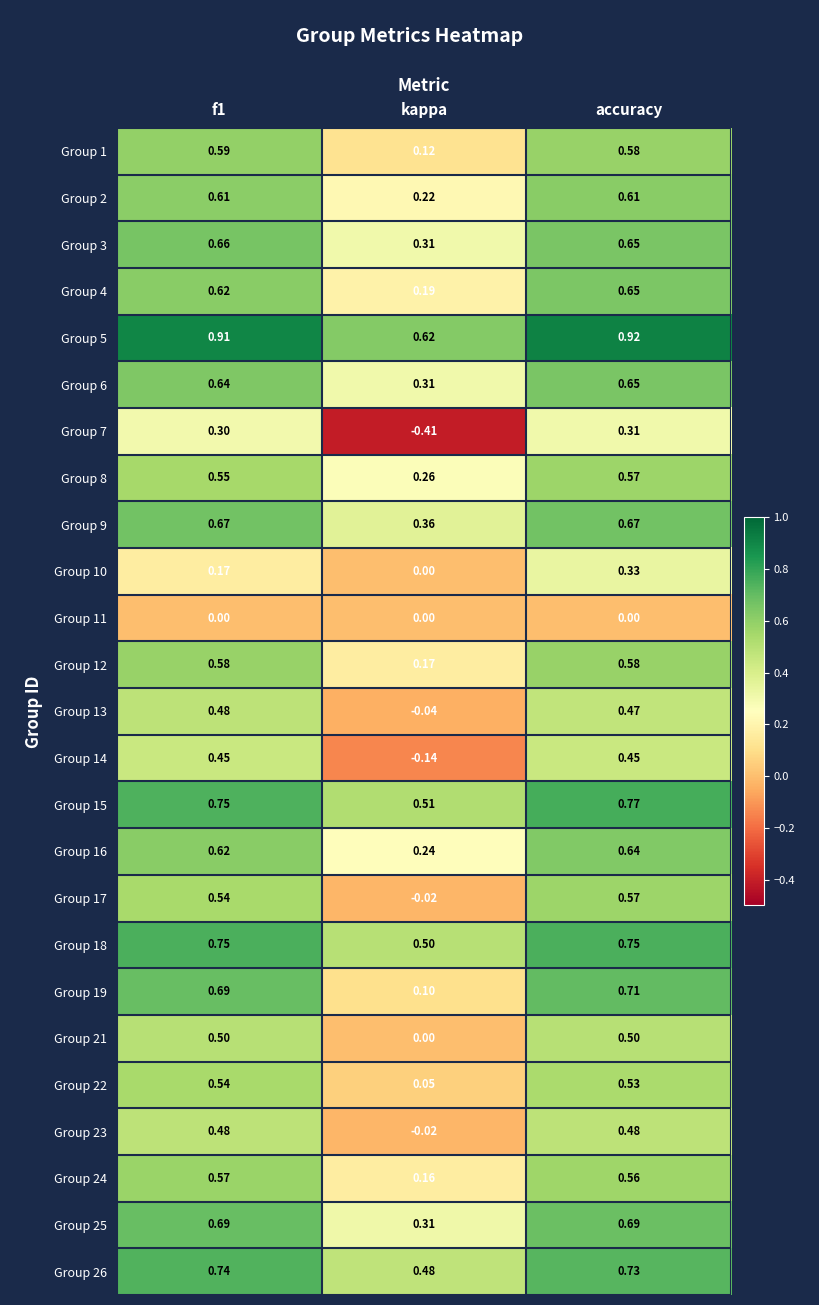

How many distinct data groups are displayed?

25